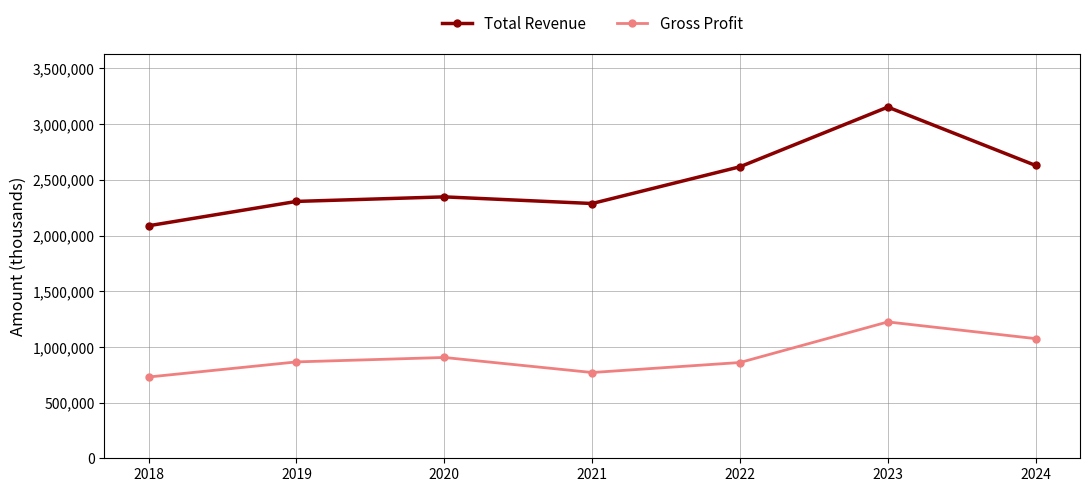

What is the value of the Total Revenue point at the 5th from the left?

2617400